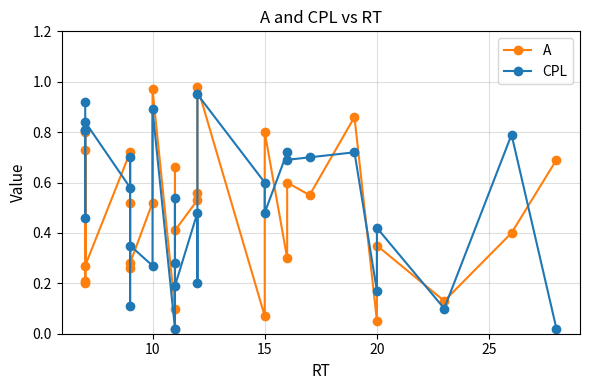

Is this an area chart (filled region under the line)?

No